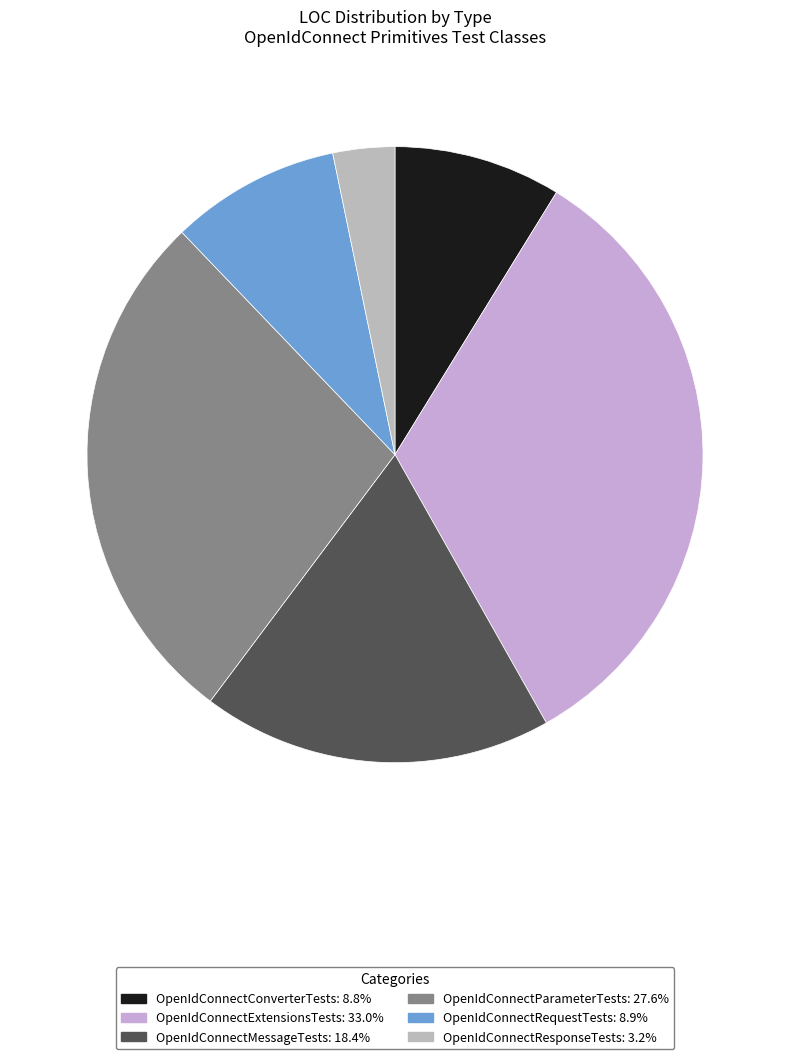

Count the number of slices in the pie.

6